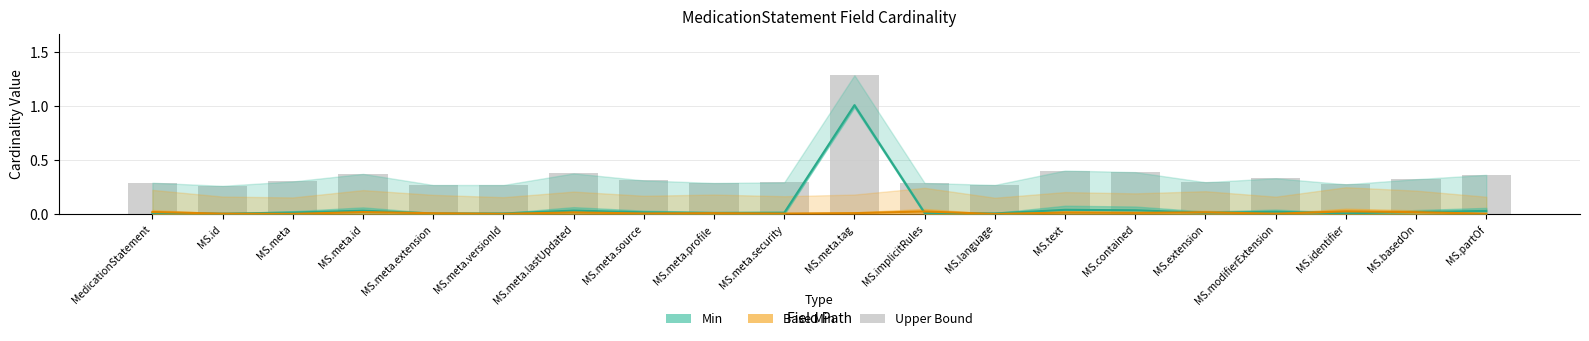

The chart shows a value of 0.0 at MS.text. True or false?

True